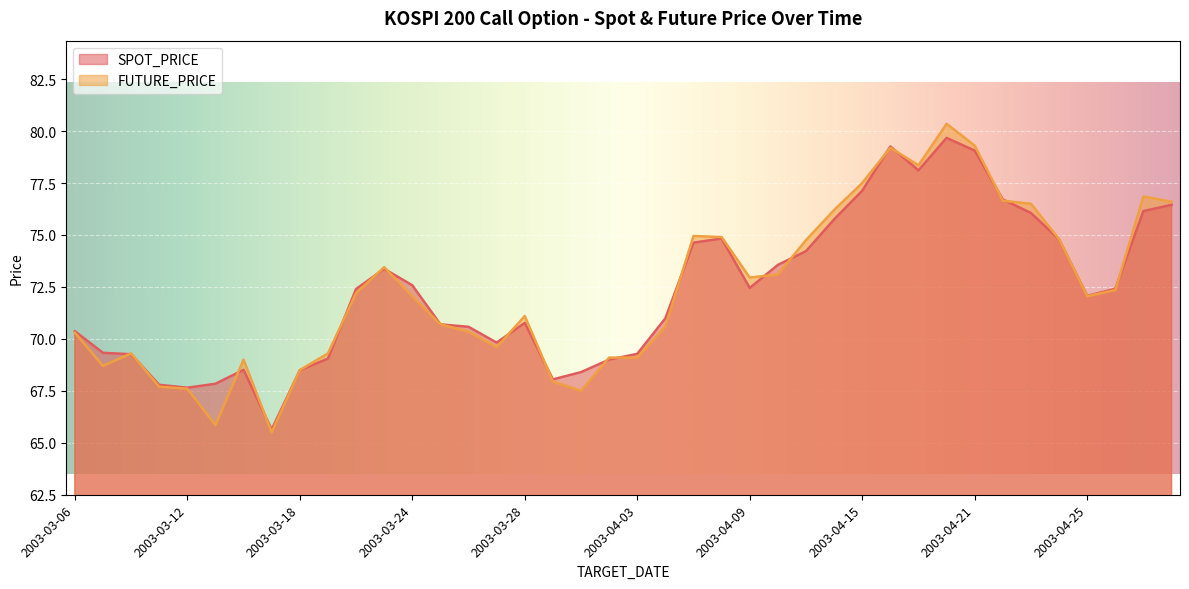

What is the average value of the FUTURE_PRICE series?

72.3